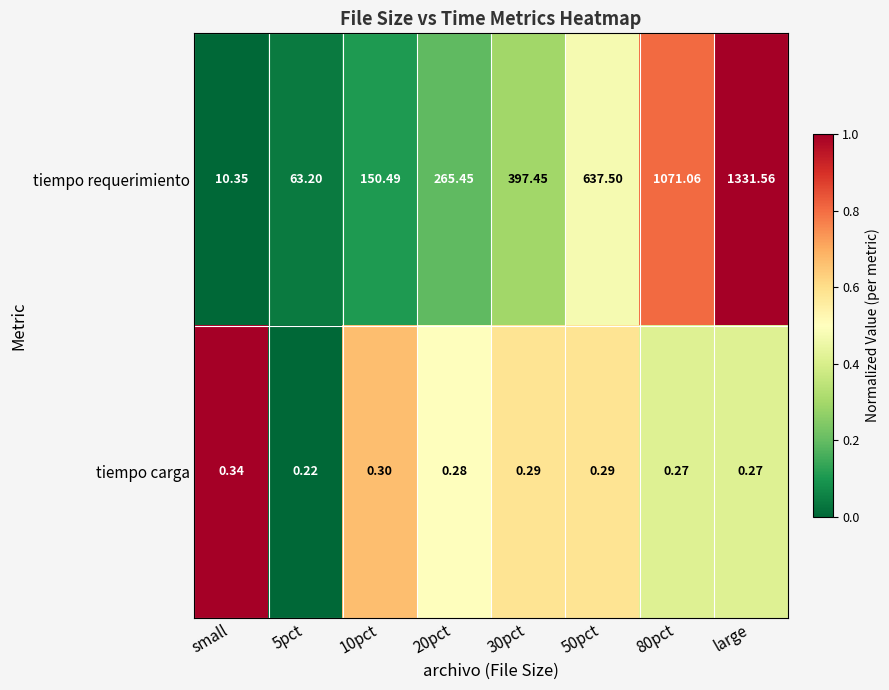

Which series has the largest total across all categories?

tiempo requerimiento